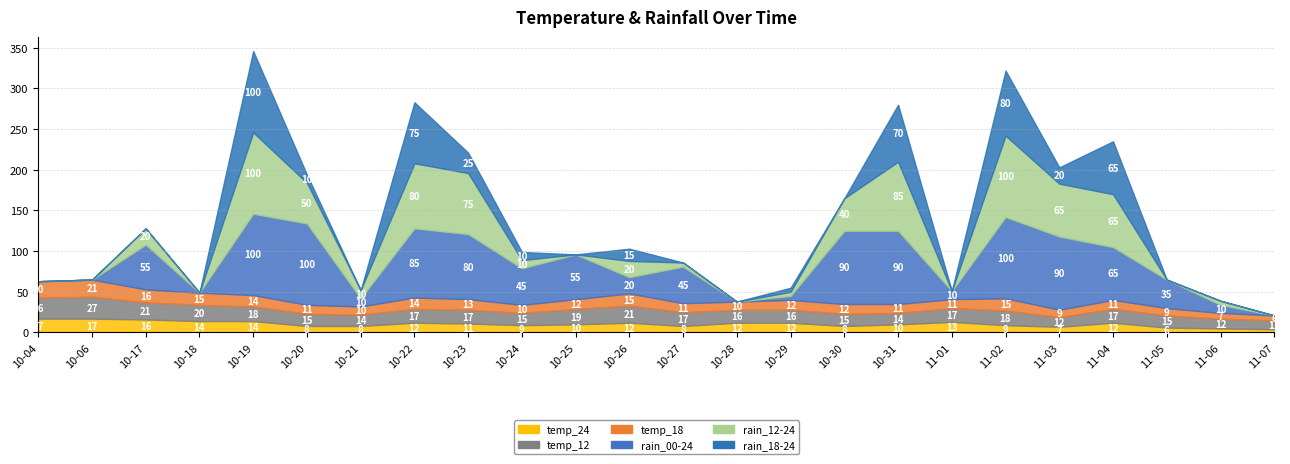

Rank the series at 2023-10-28 from highest to lowest value.

temp_12, temp_24, temp_18, rain_00-24, rain_12-24, rain_18-24